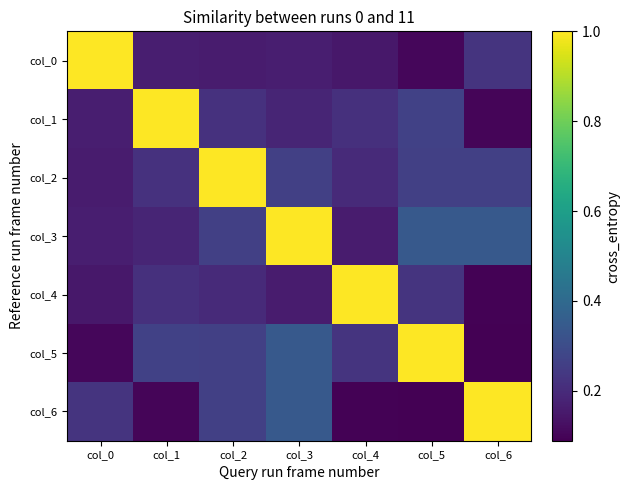

Rank the series by their maximum value, from lowest to highest.

col_0, col_1, col_2, col_3, col_4, col_5, col_6